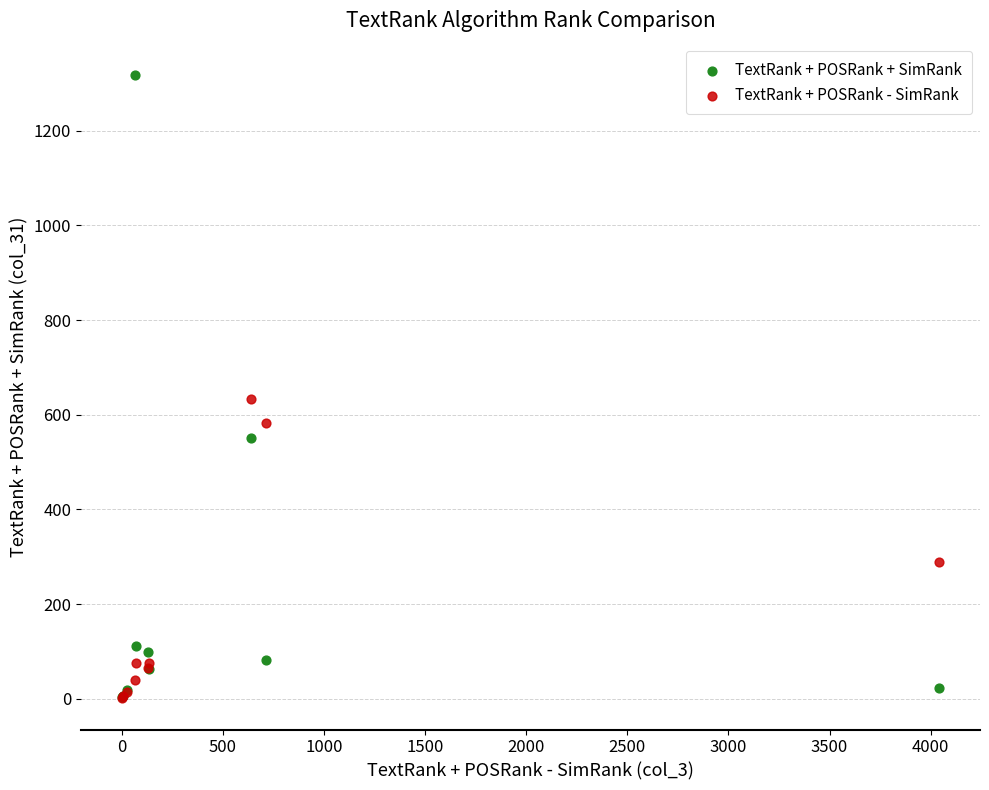

Across all series, what Y value is closest to 659?

634